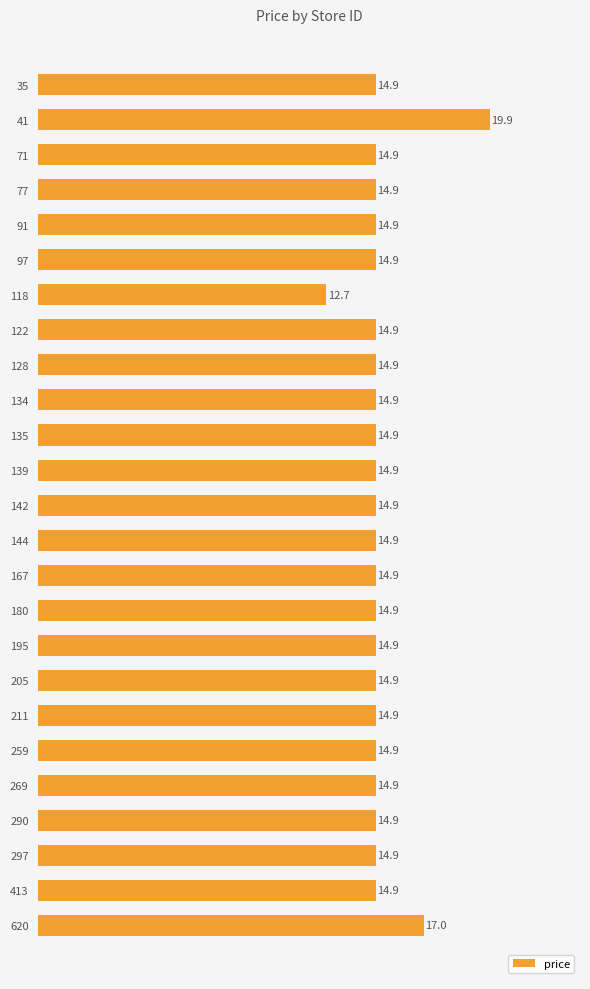

The chart shows a value of 14.9 at 144. True or false?

True